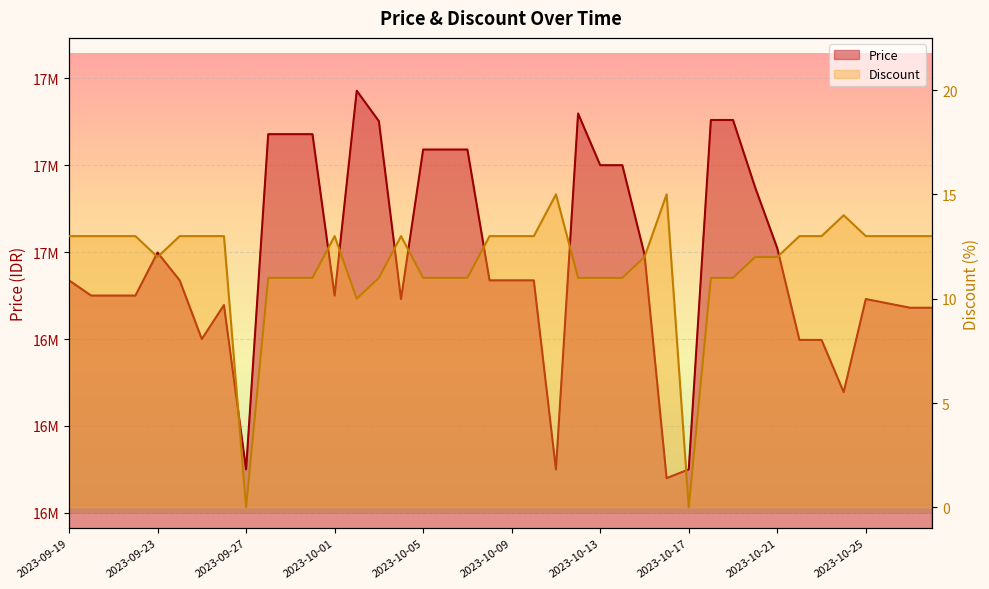

Which category has the highest value in the Discount series?

2023-10-11